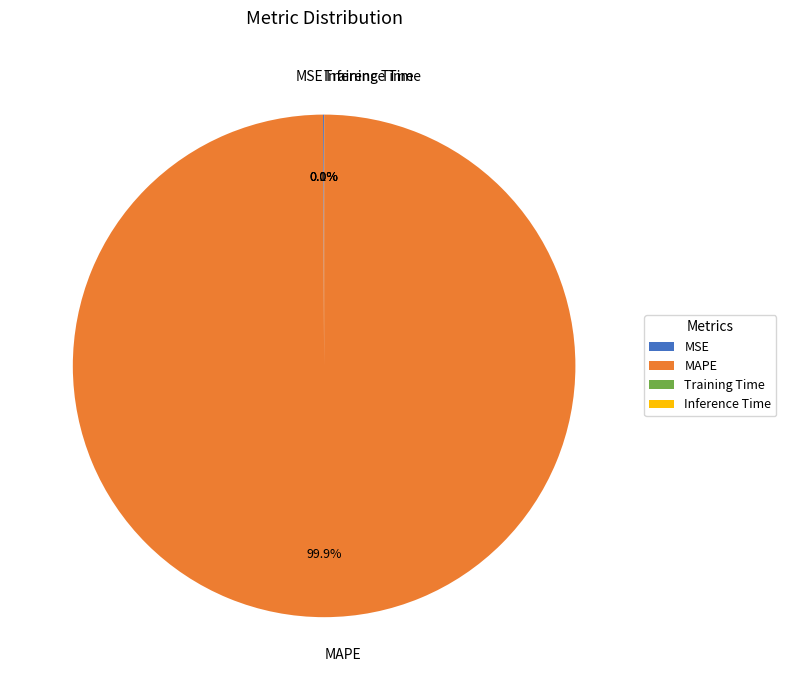

Which category accounts for the majority?

MAPE